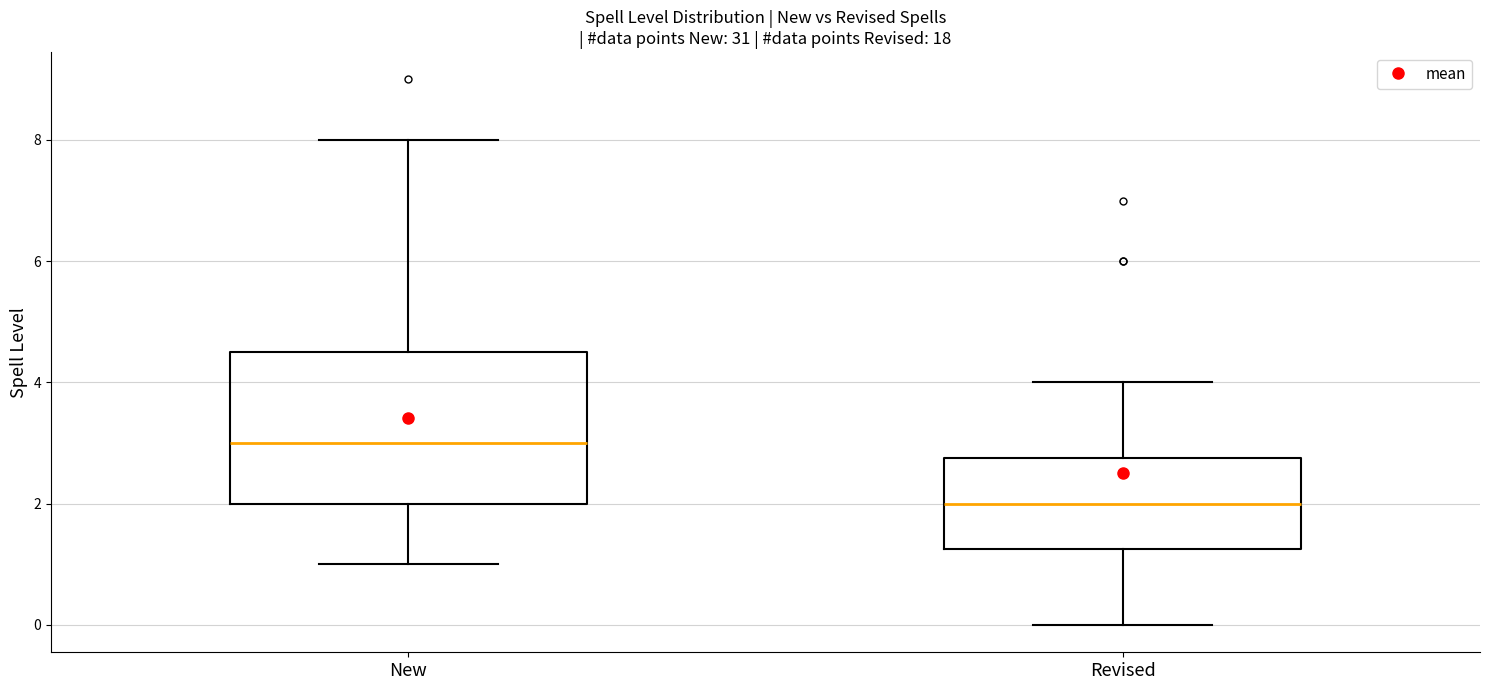

Reading left to right, read every box against the y-axis: the position of its median line, the range the box covers, and the ends of its whiskers. The values are not printed on the chart, so give them approximately, as read against the axis.

New: median 3.0, box 2.0 to 4.6, whiskers 1.0 to 8.0
Revised: median 2.0, box 1.2 to 2.8, whiskers 0.0 to 4.0